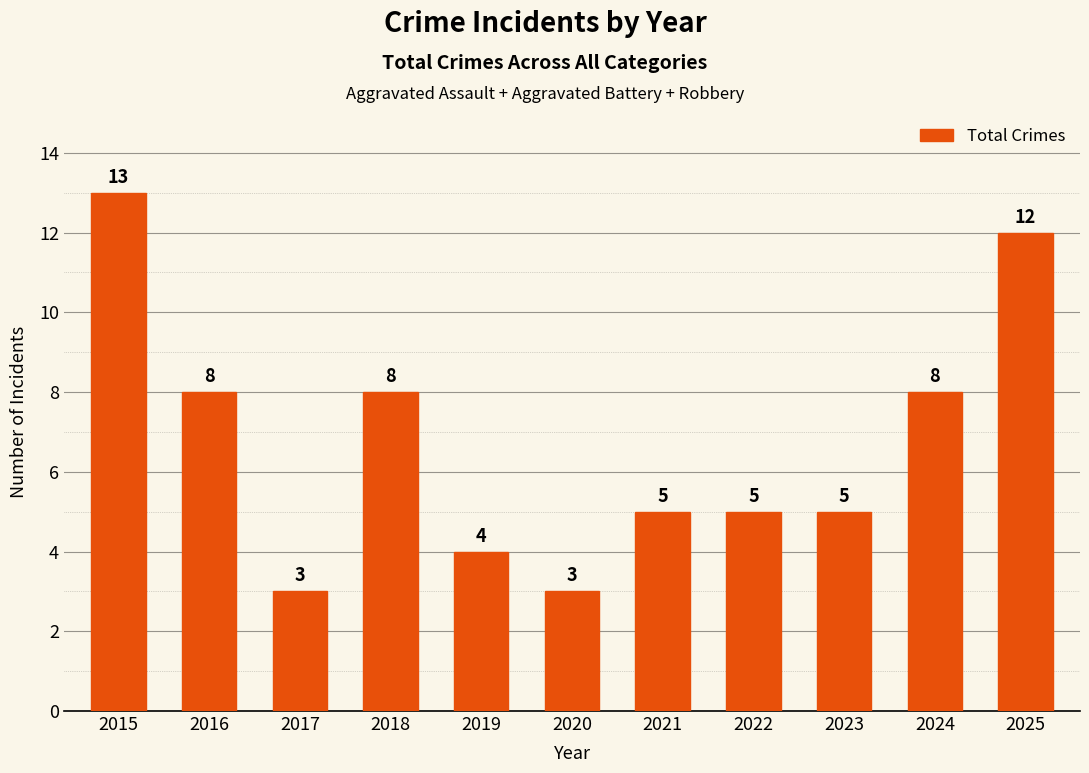

What is the change in value from 2017 to 2018?

+5